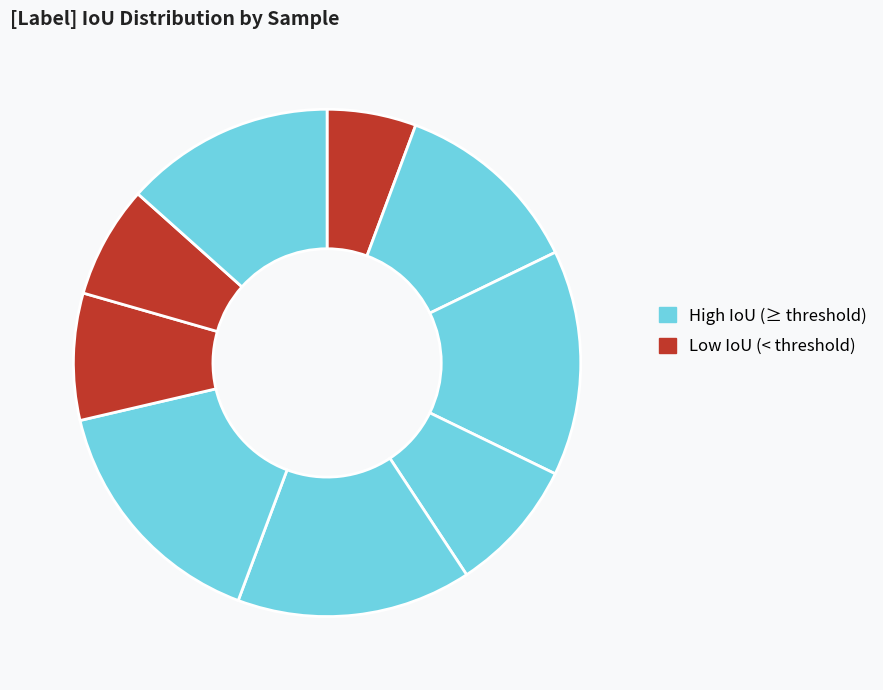

Count the number of slices in the pie.

9